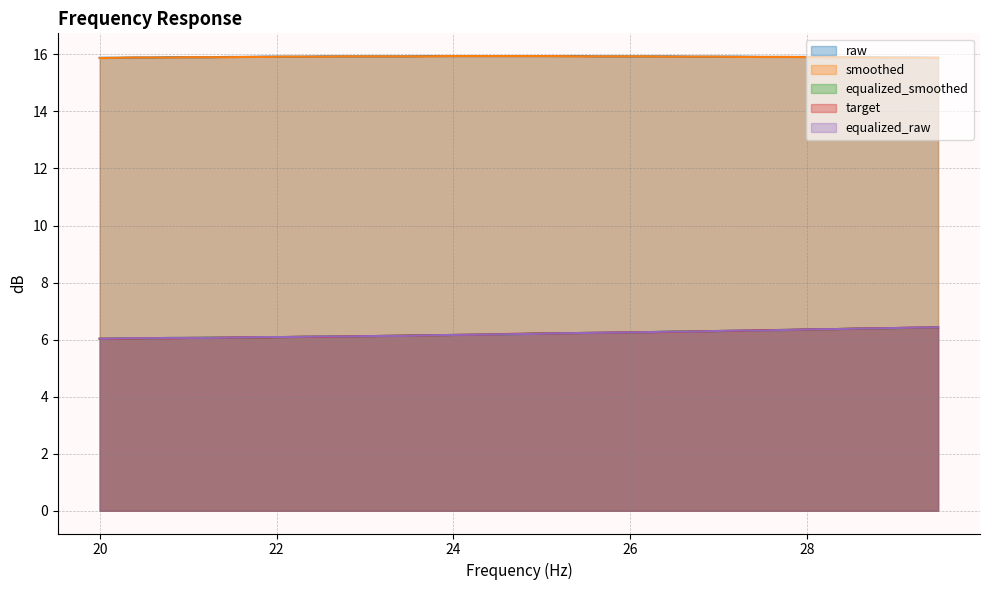

True or false: smoothed and raw cross at least once.

False